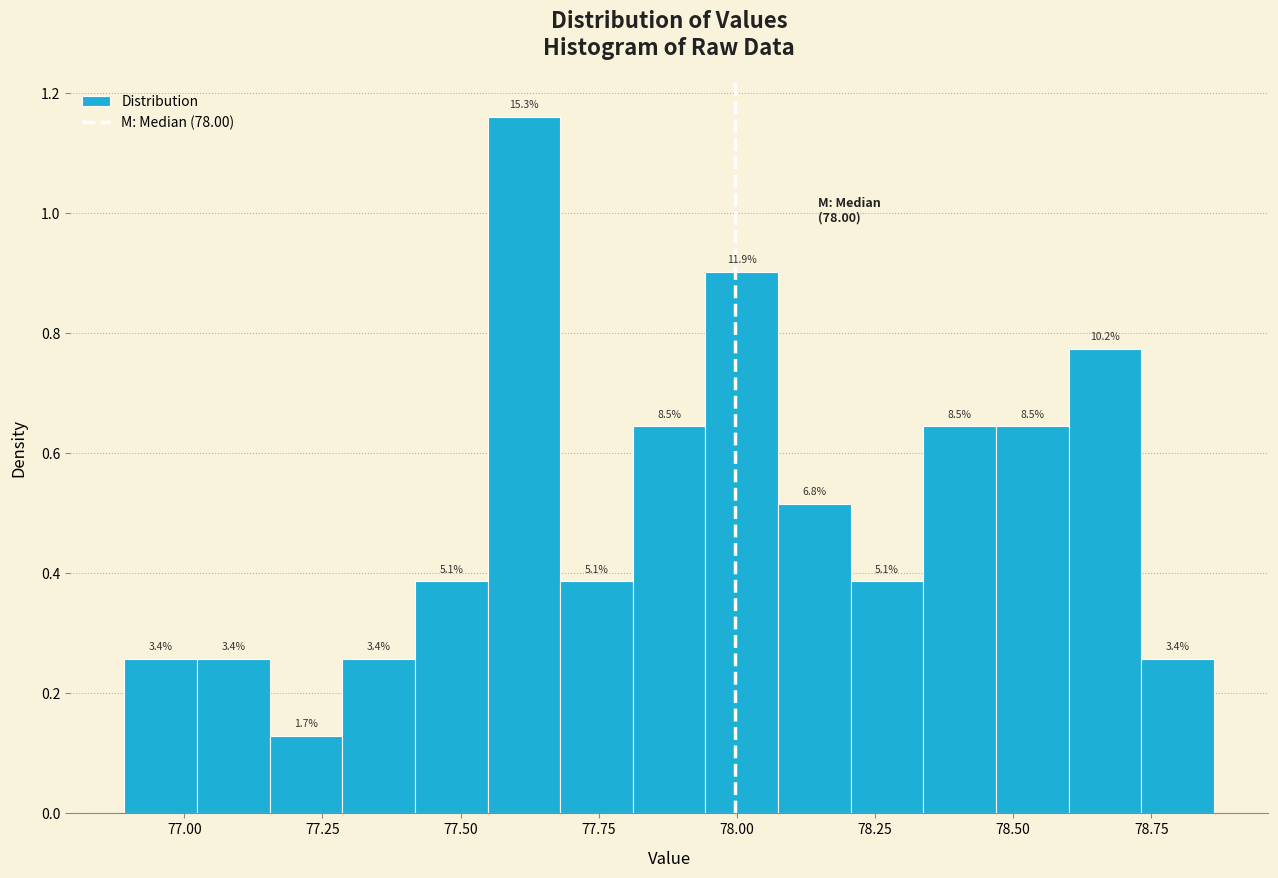

Read against the x-axis, roughly where is the centre of the tallest bar?

77.60